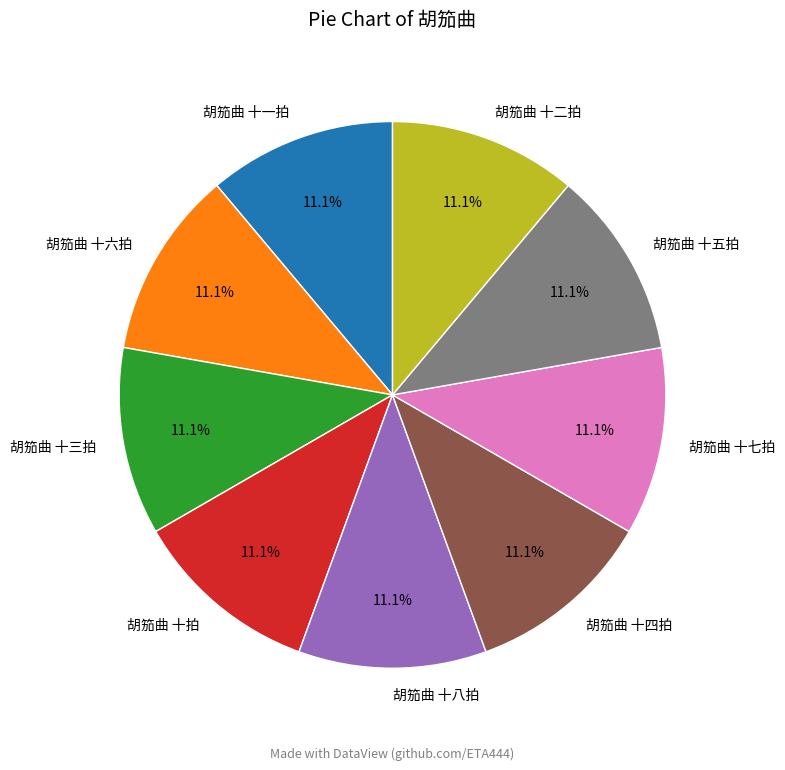

What portion of the pie excludes 胡笳曲 十五拍?

88.9%